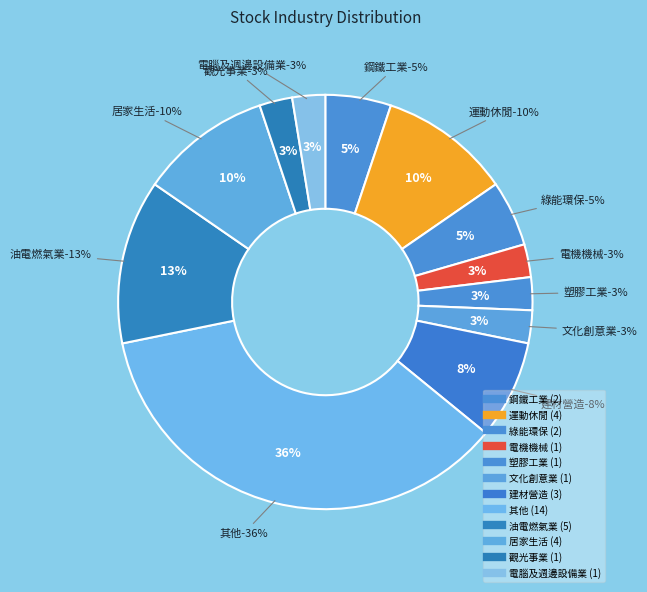

Rank the categories by value from lowest to highest.

電機機械, 塑膠工業, 文化創意業, 觀光事業, 電腦及週邊設備業, 鋼鐵工業, 綠能環保, 建材營造, 運動休閒, 居家生活, 油電燃氣業, 其他